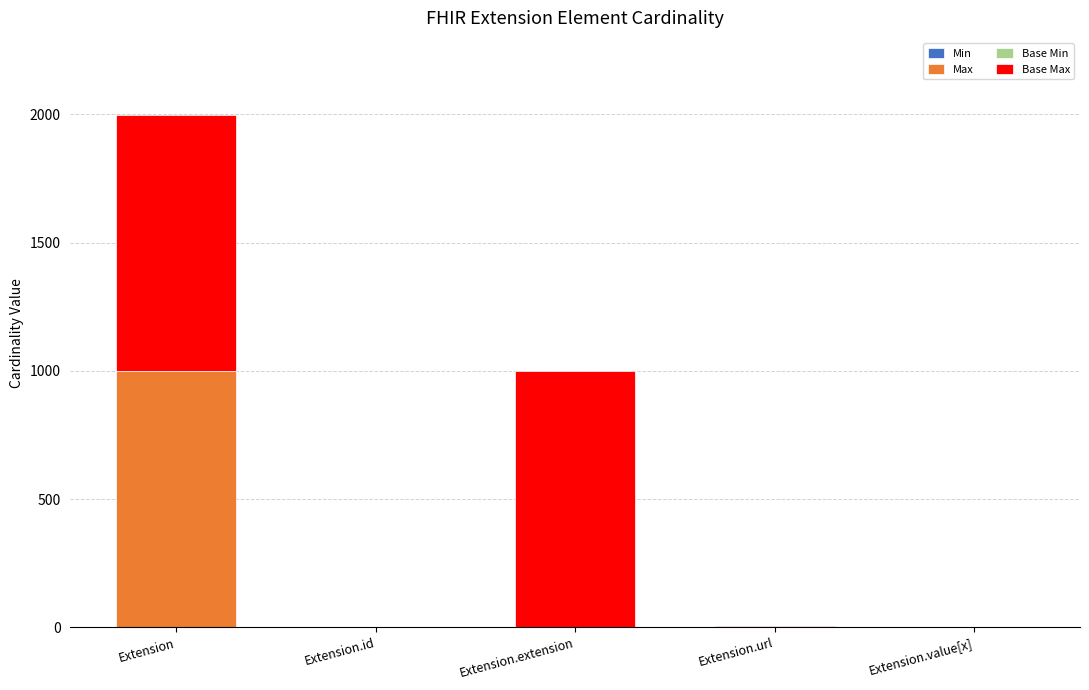

Does the chart contain stacked bars?

Yes